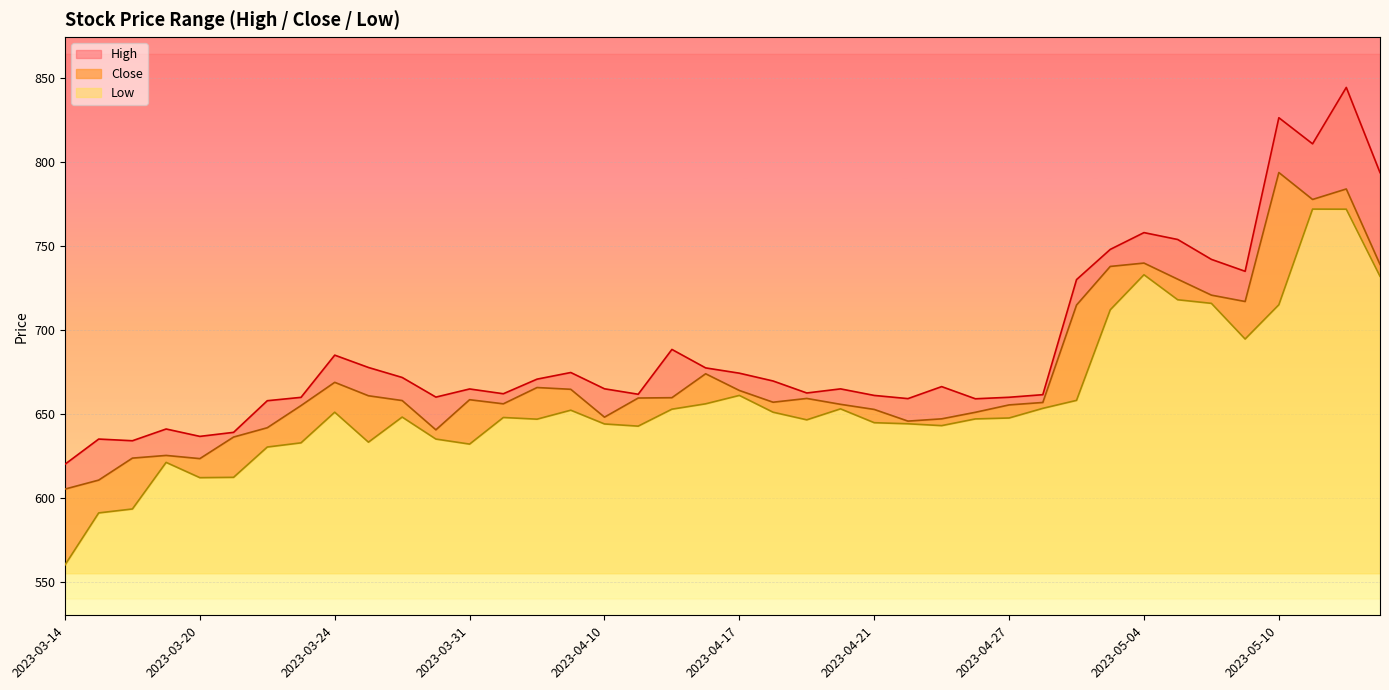

Rank the series at 2023-05-15 from highest to lowest value.

High, Close, Low